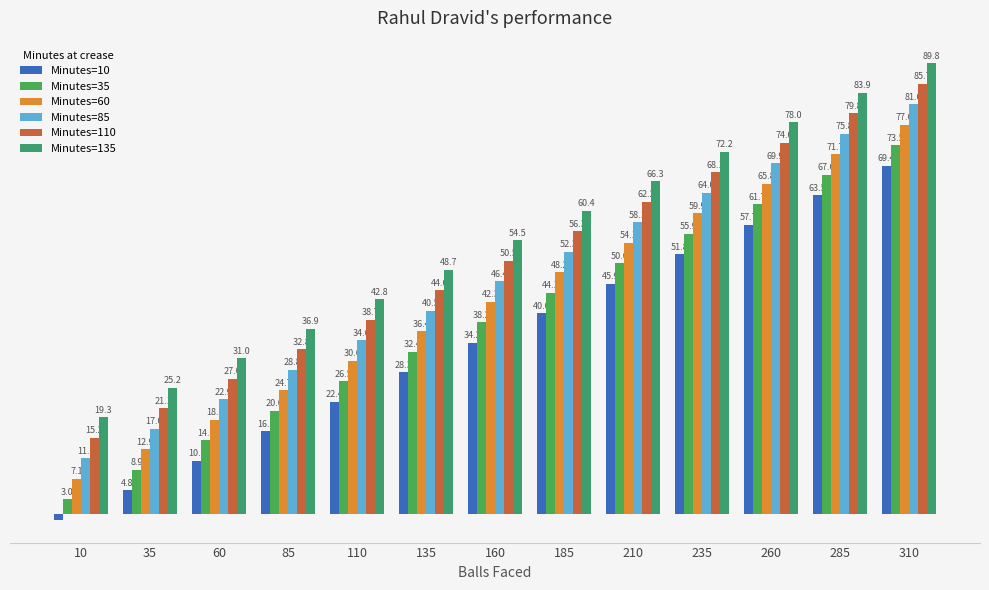

Reading right to left, transcribe all the data shown in this chart.

Minutes=10: 310=69.4	285=63.5	260=57.7	235=51.8	210=45.9	185=40.0	160=34.2	135=28.3	110=22.4	85=16.5	60=10.7	35=4.8	10=-1.1
Minutes=35: 310=73.5	285=67.6	260=61.7	235=55.9	210=50.0	185=44.1	160=38.2	135=32.4	110=26.5	85=20.6	60=14.7	35=8.9	10=3.0
Minutes=60: 310=77.6	285=71.7	260=65.8	235=59.9	210=54.1	185=48.2	160=42.3	135=36.4	110=30.6	85=24.7	60=18.8	35=12.9	10=7.1
Minutes=85: 310=81.6	285=75.8	260=69.9	235=64.0	210=58.1	185=52.3	160=46.4	135=40.5	110=34.6	85=28.8	60=22.9	35=17.0	10=11.1
Minutes=110: 310=85.7	285=79.8	260=74.0	235=68.1	210=62.2	185=56.3	160=50.5	135=44.6	110=38.7	85=32.8	60=27.0	35=21.1	10=15.2
Minutes=135: 310=89.8	285=83.9	260=78.0	235=72.2	210=66.3	185=60.4	160=54.5	135=48.7	110=42.8	85=36.9	60=31.0	35=25.2	10=19.3